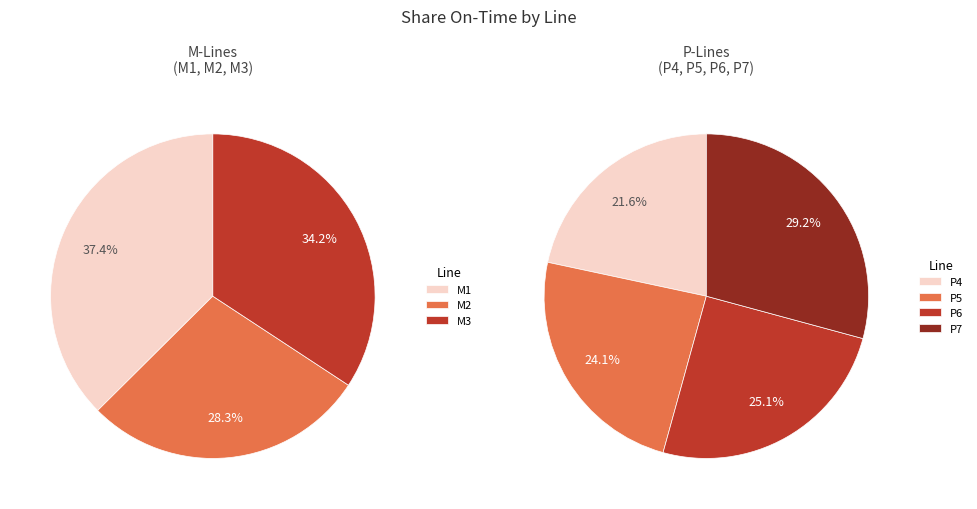

Which slice is the smallest?

M2